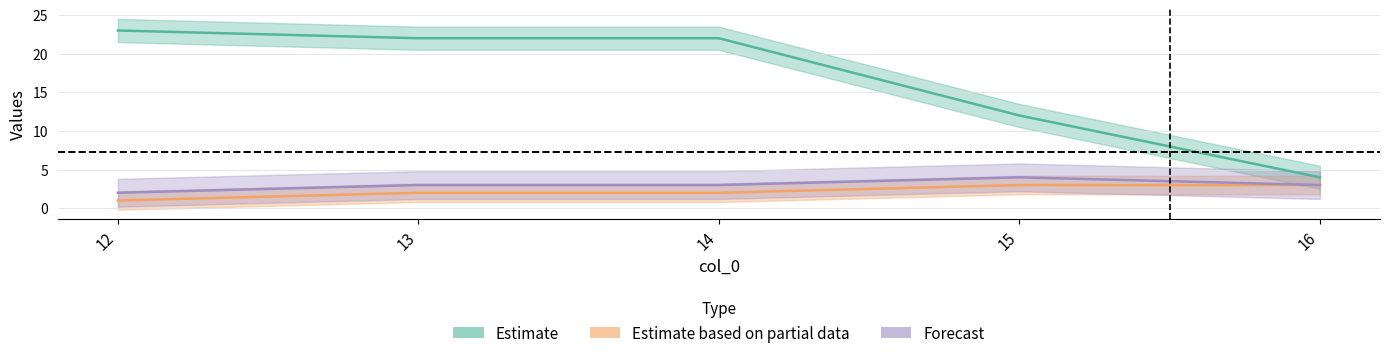

What is the difference between the maximum and minimum values in the col_3 series?

2